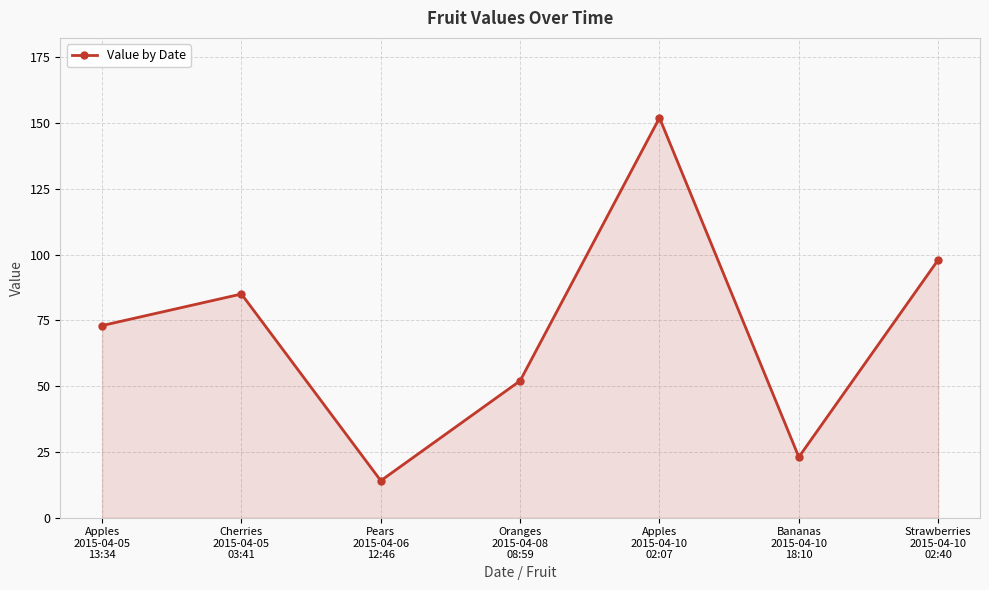

Reading left to right, list all the values displayed in this chart.

73	85	14	52	152	23	98